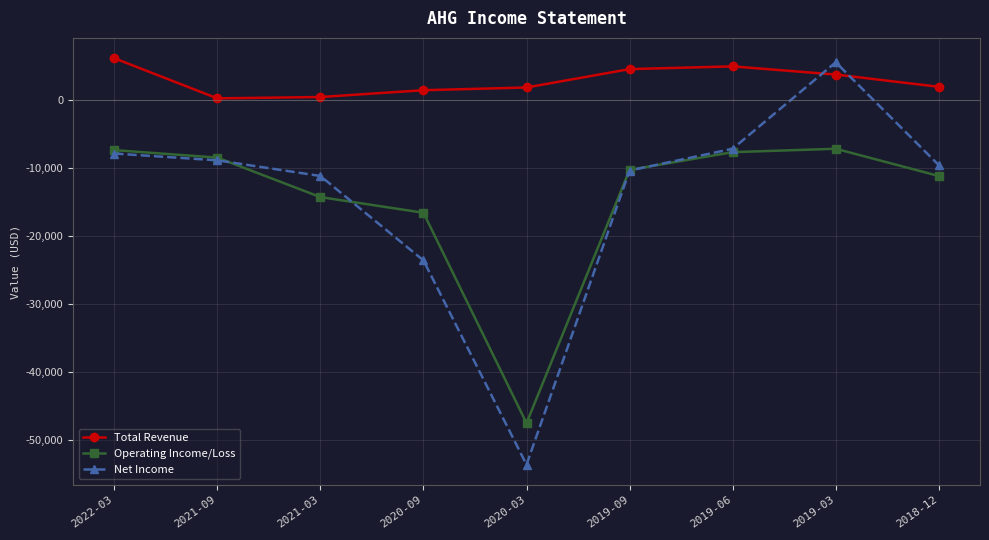

What is the total value across all series at 2021-09?

-17200